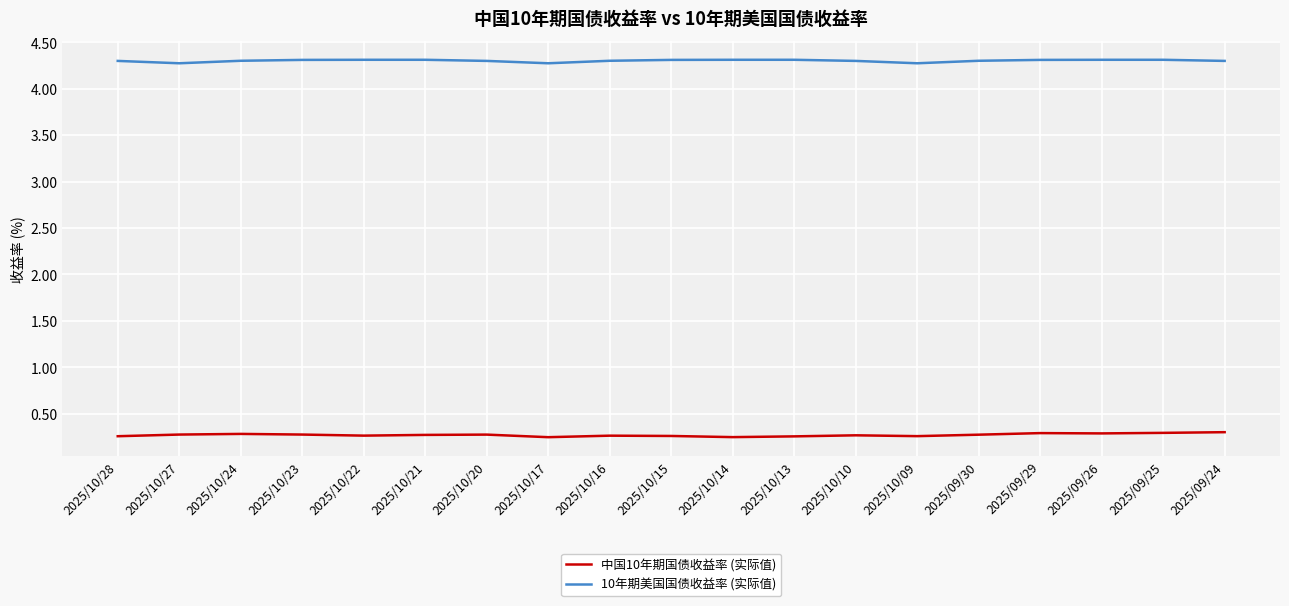

Is the value of 10年期美国国债收益率 (实际值) at 2025/09/24 greater than the value of 中国10年期国债收益率 (实际值) at 2025/10/27?

Yes